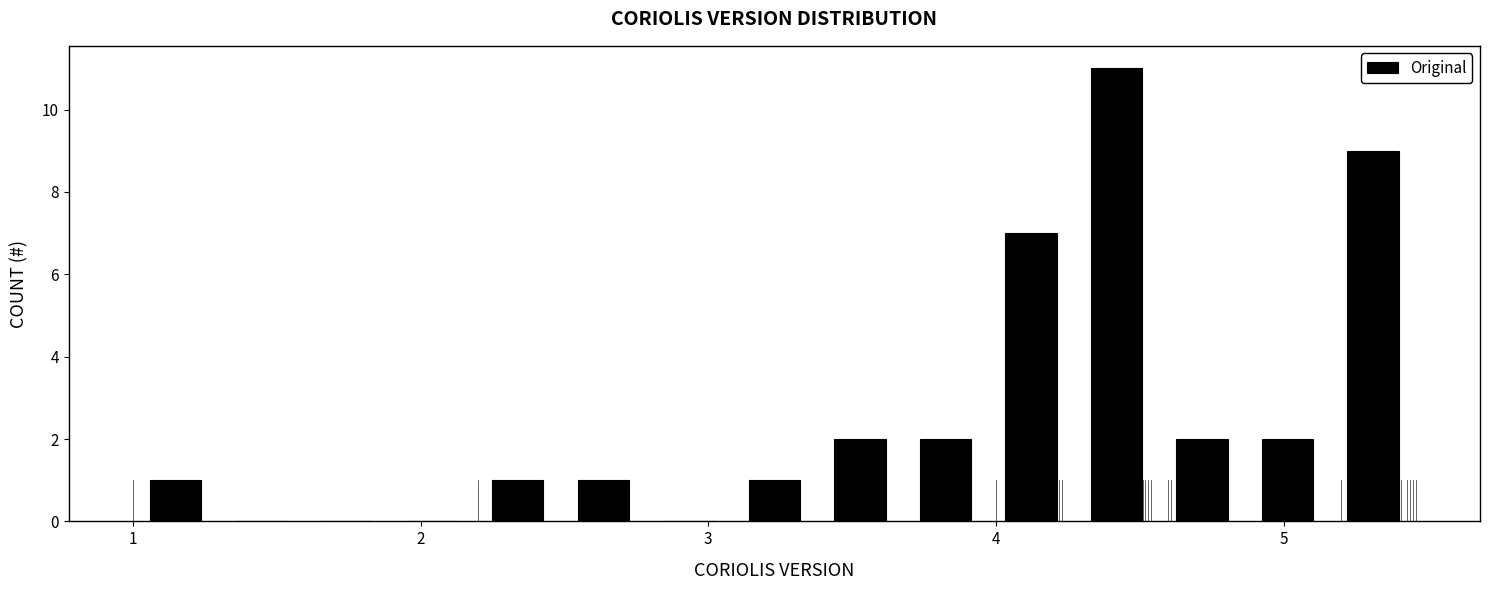

Around what value on the x-axis is the tallest bar? Give the approximate position of its centre, as read against the axis.

4.4